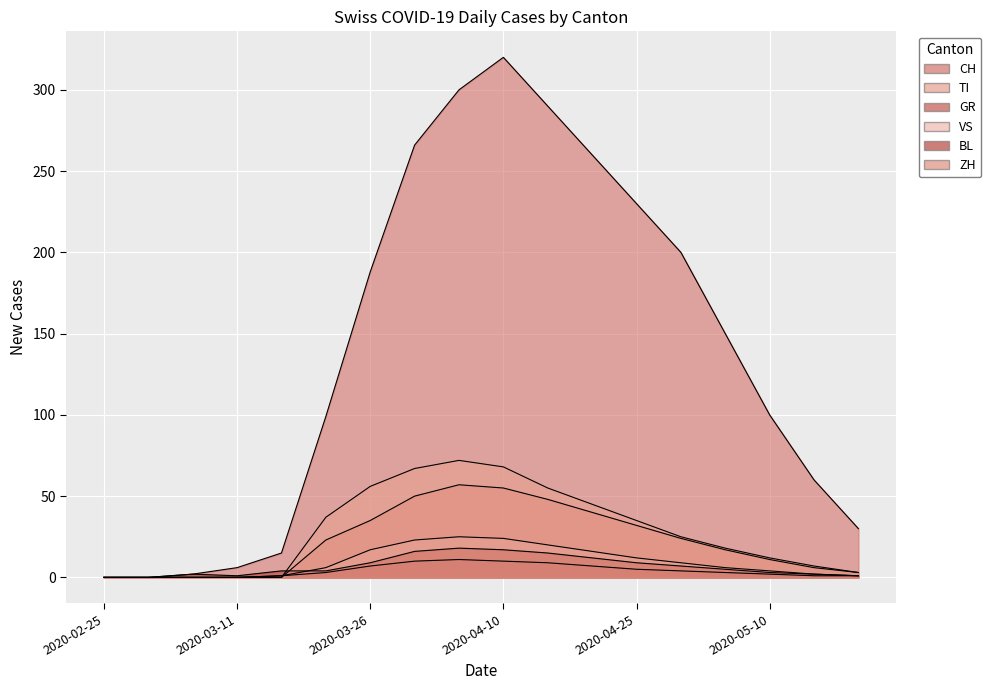

What is the label of the 1st point from the left?

2020-02-25